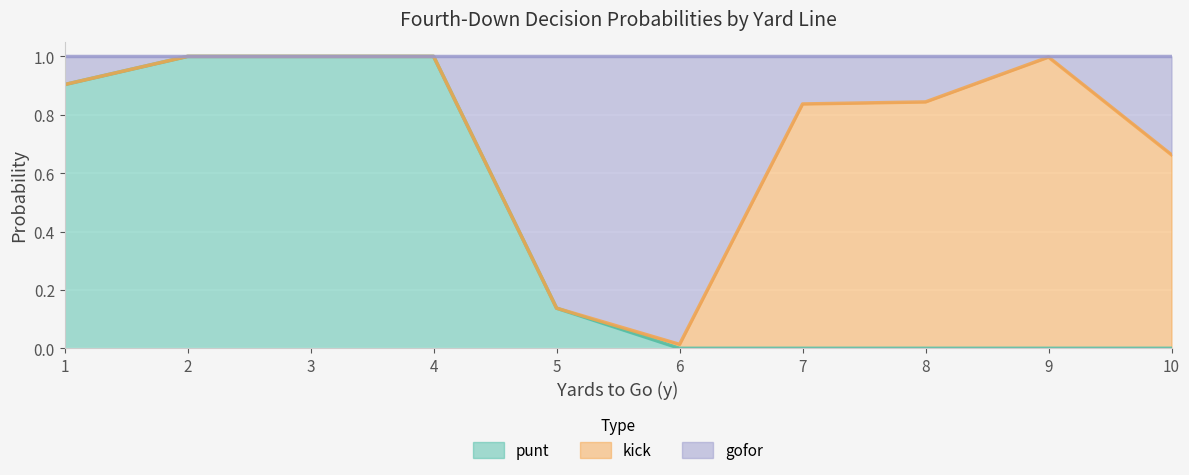

How many values in punt are above zero?

5